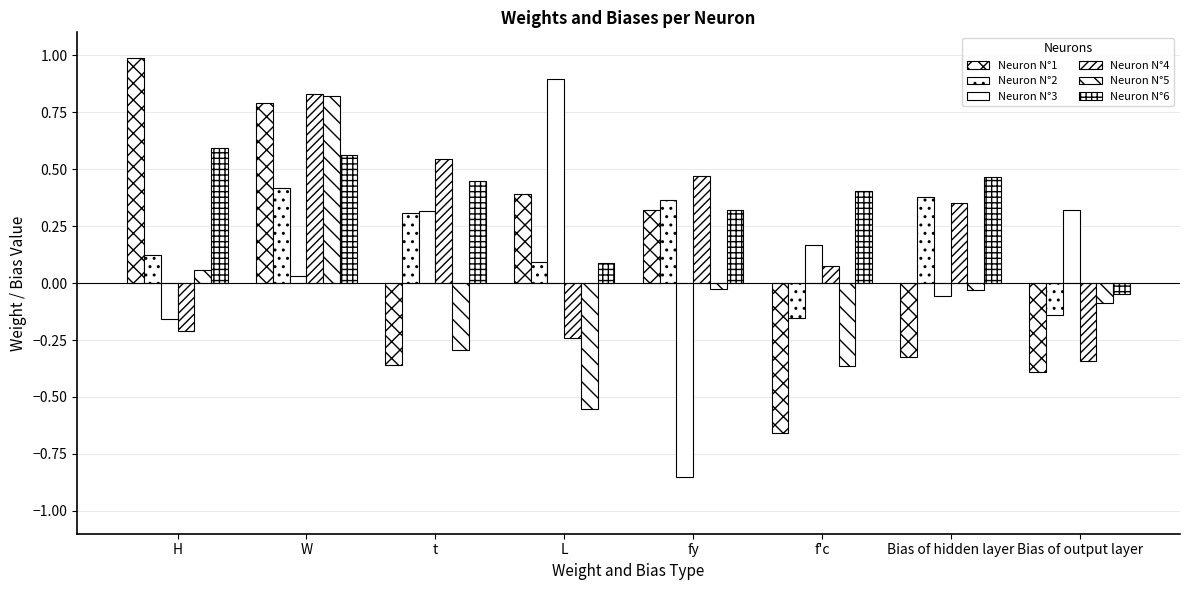

What is the difference between the maximum and minimum values in the Neuron N°3 series?

1.7